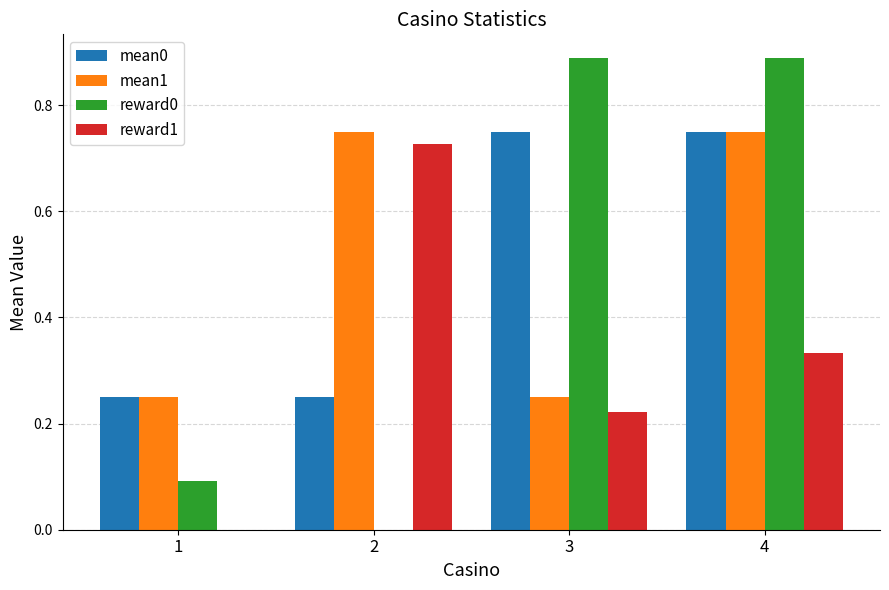

At which category is the sum across all series the highest?

4